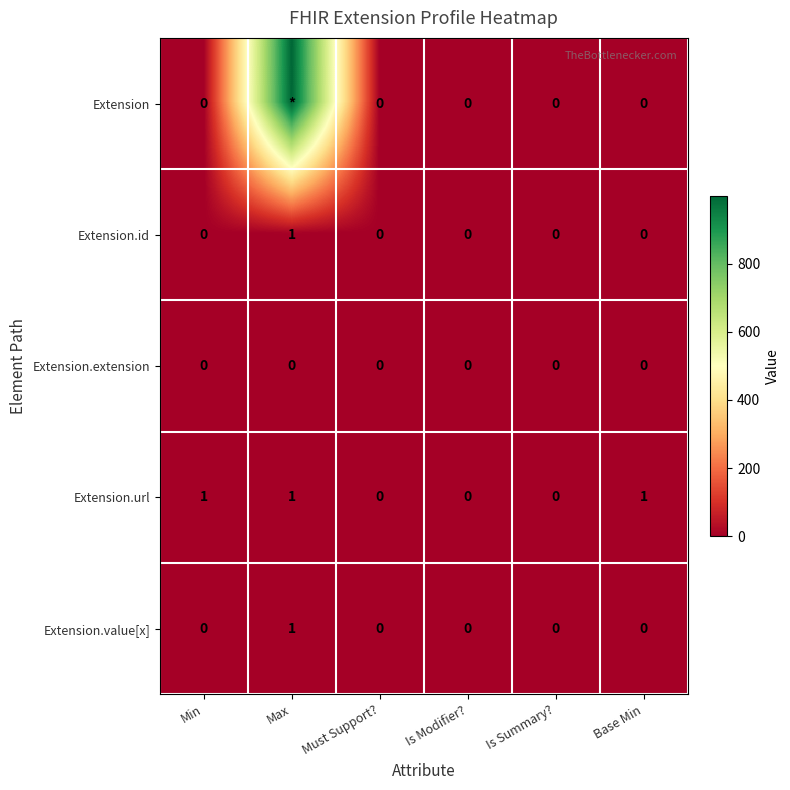

Is the value of Extension at Is Summary? greater than the value of Extension.value[x] at Max?

No